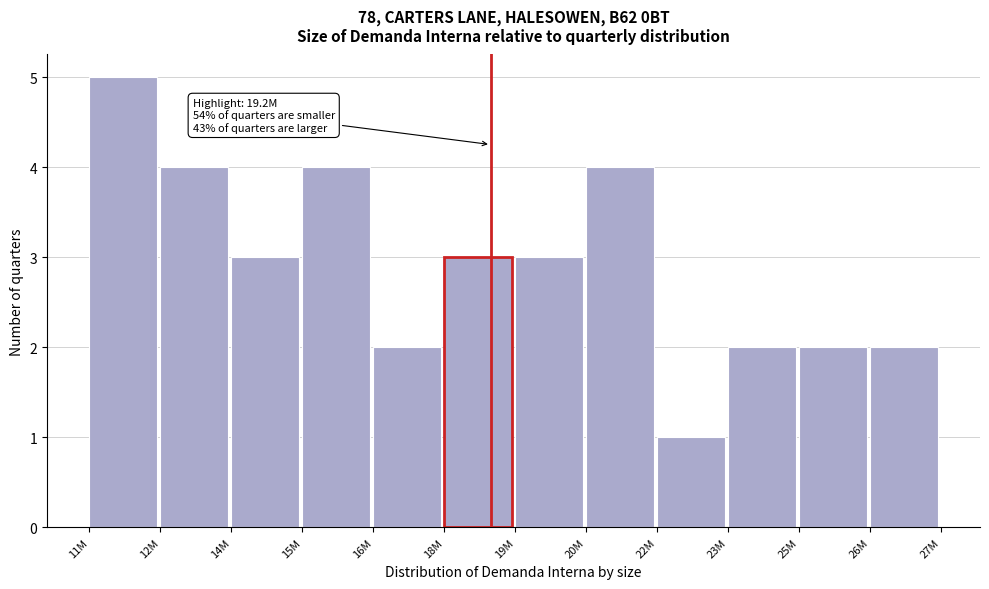

Reading left to right, extract all data points from this chart.

5	4	3	4	2	3	3	4	1	2	2	2